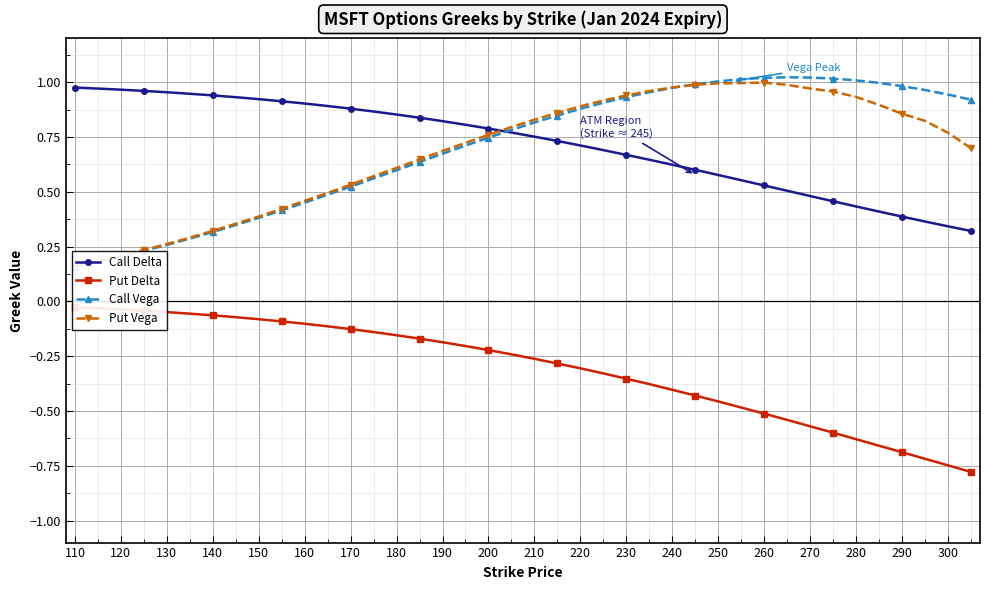

True or false: Call Delta has a value of 0.4 at 290.

True